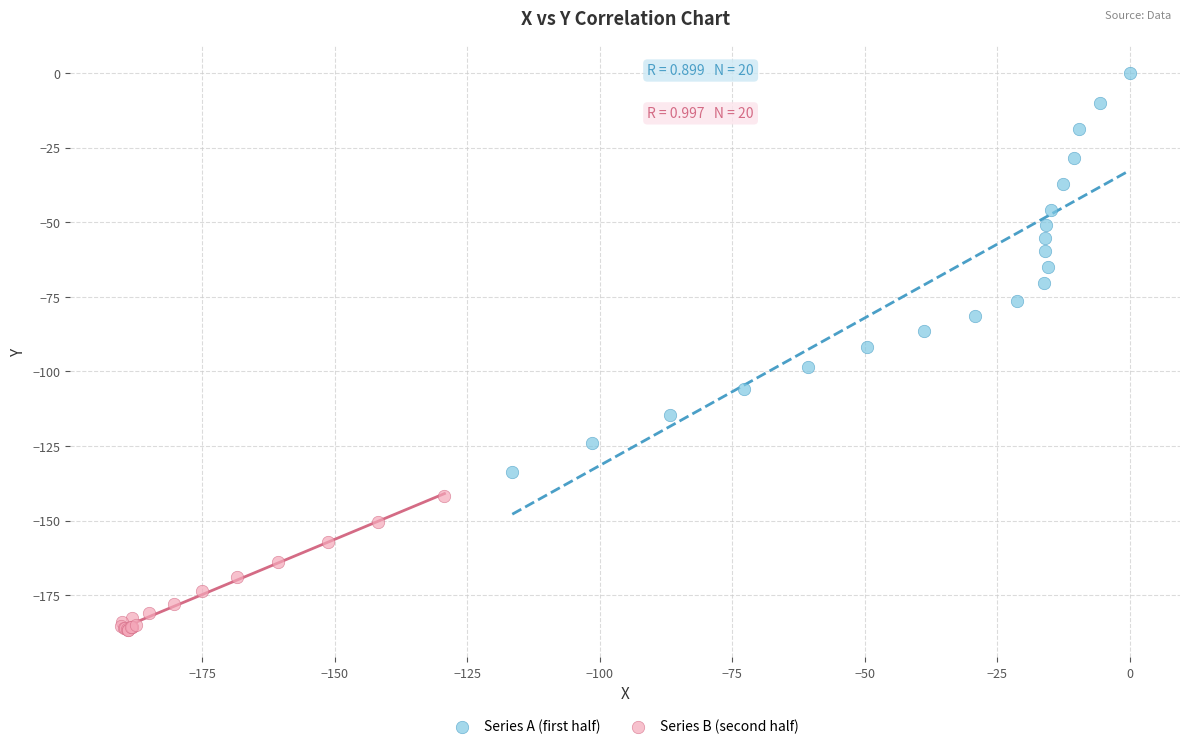

Which series contains the lowest Y value?

Series B (second half)